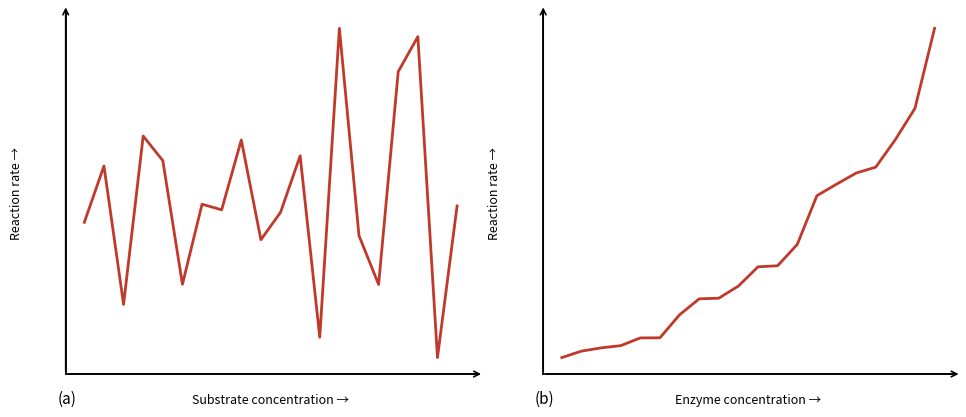

Which series has the largest range (max minus min)?

Runs